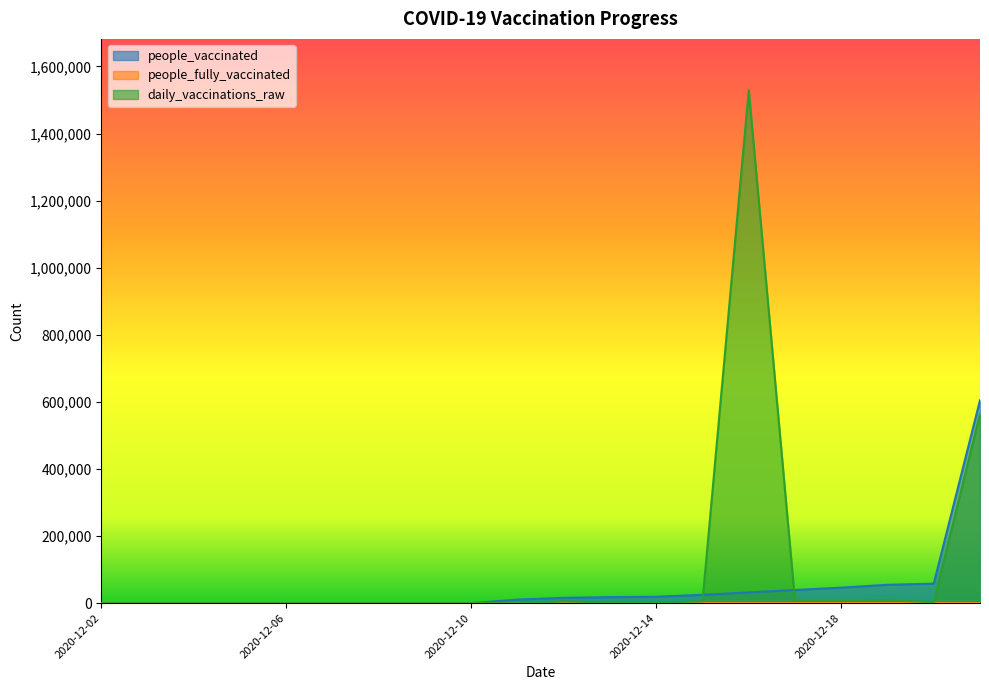

What is the approximate value of daily_vaccinations_raw at 2020-12-15, to the nearest 50?

5700